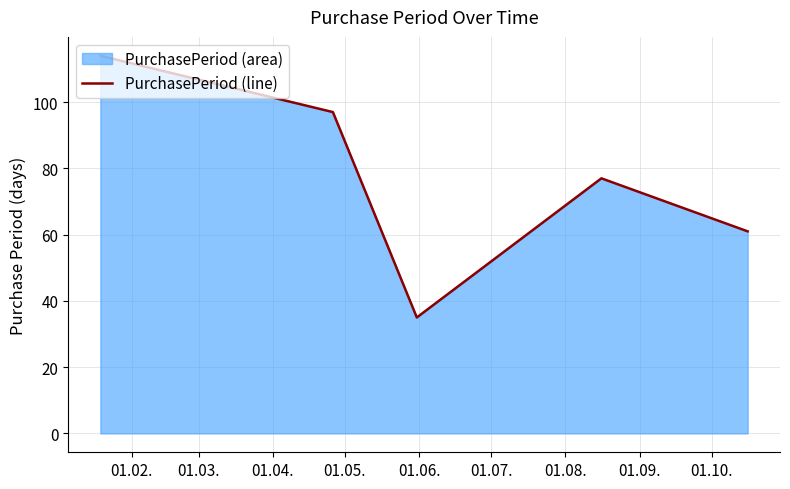

What is the maximum value shown in the chart?

114